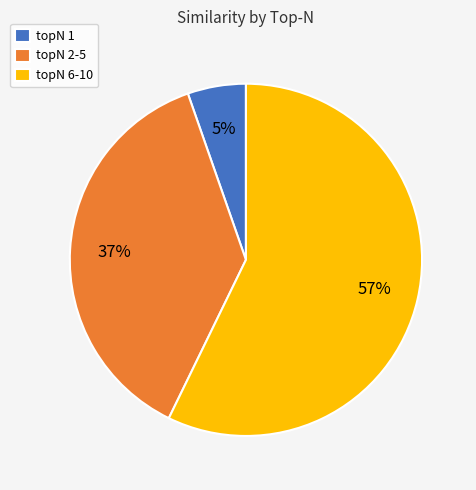

Count the number of slices in the pie.

3